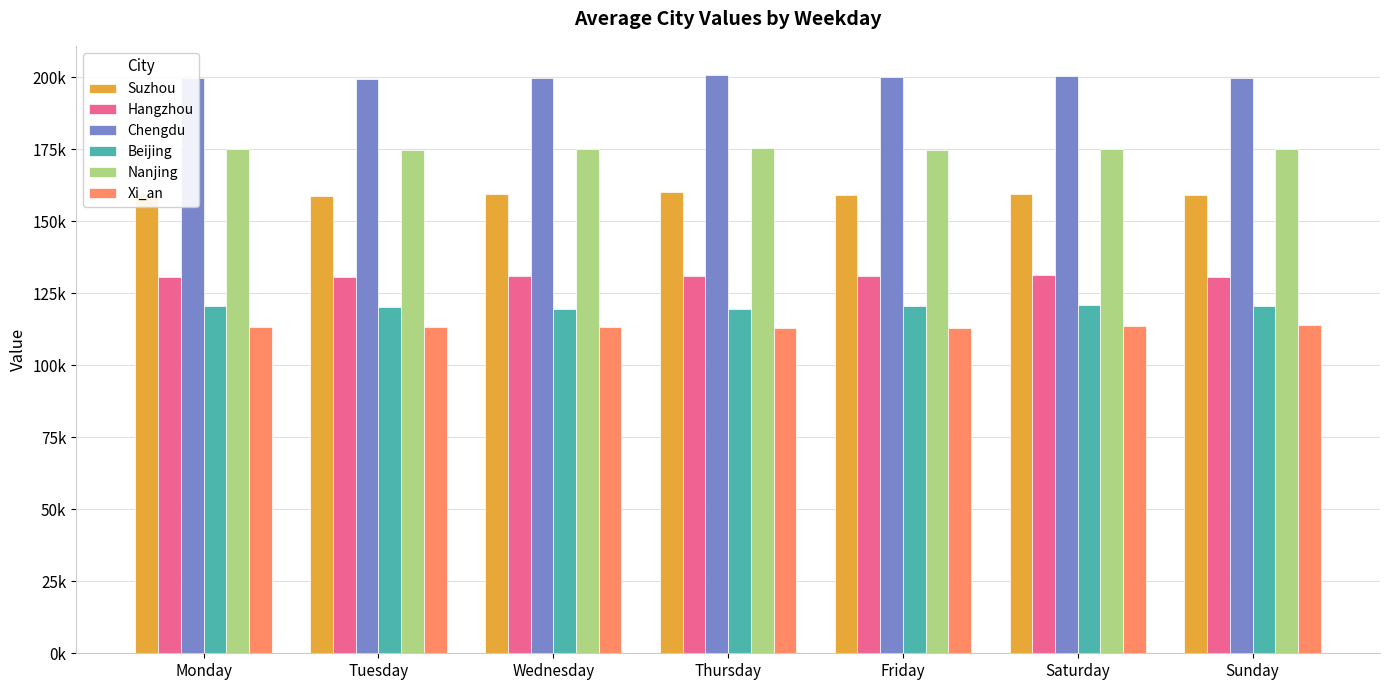

Which has a higher value, Thursday or Sunday?

Thursday